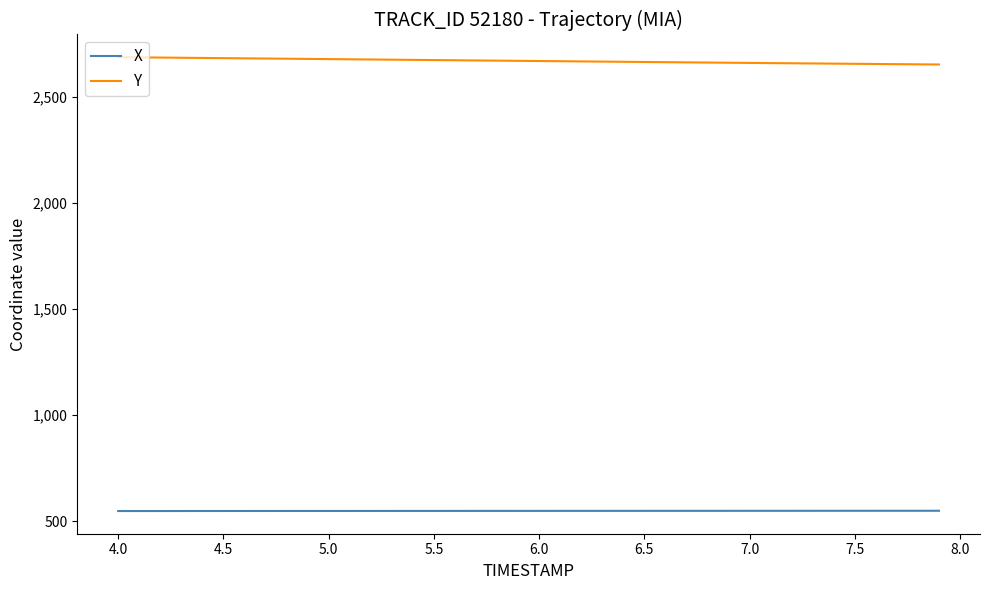

Rank the series by their maximum value, from lowest to highest.

X, Y